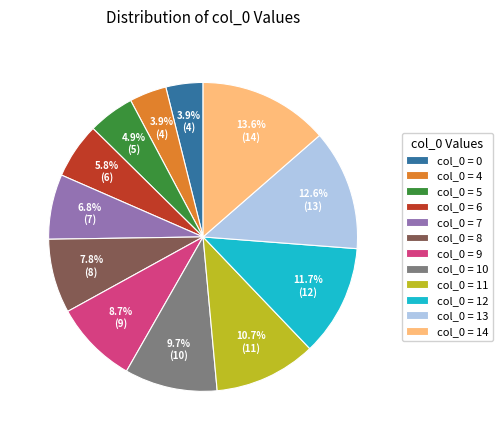

What is the total percentage of col_0 = 10 and col_0 = 9?

18.4%